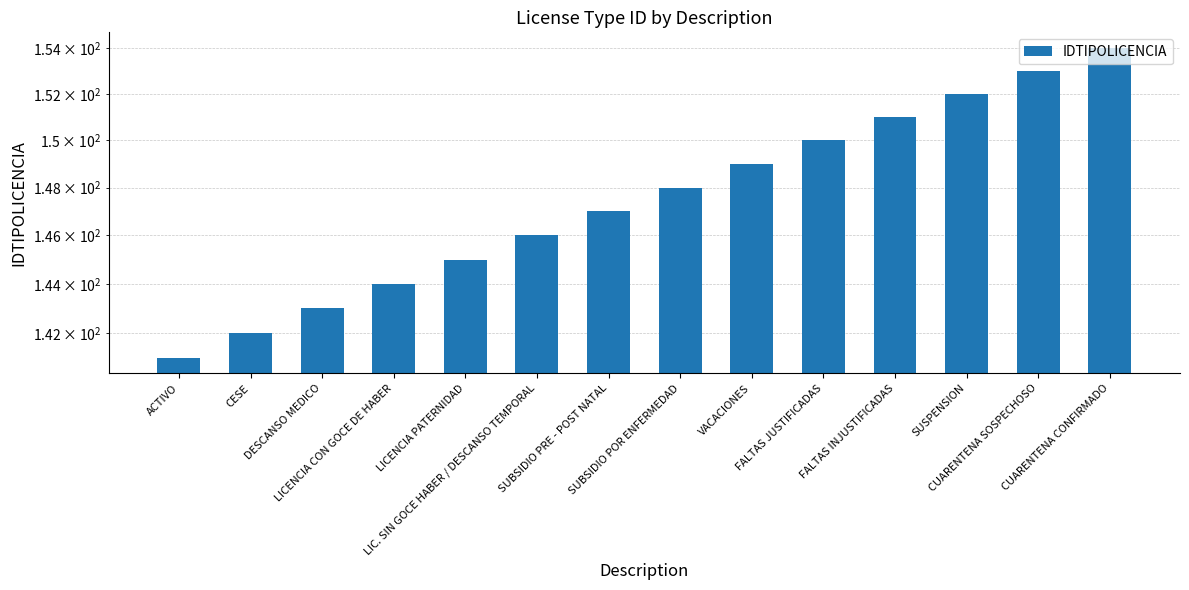

How many values are below 148?

7